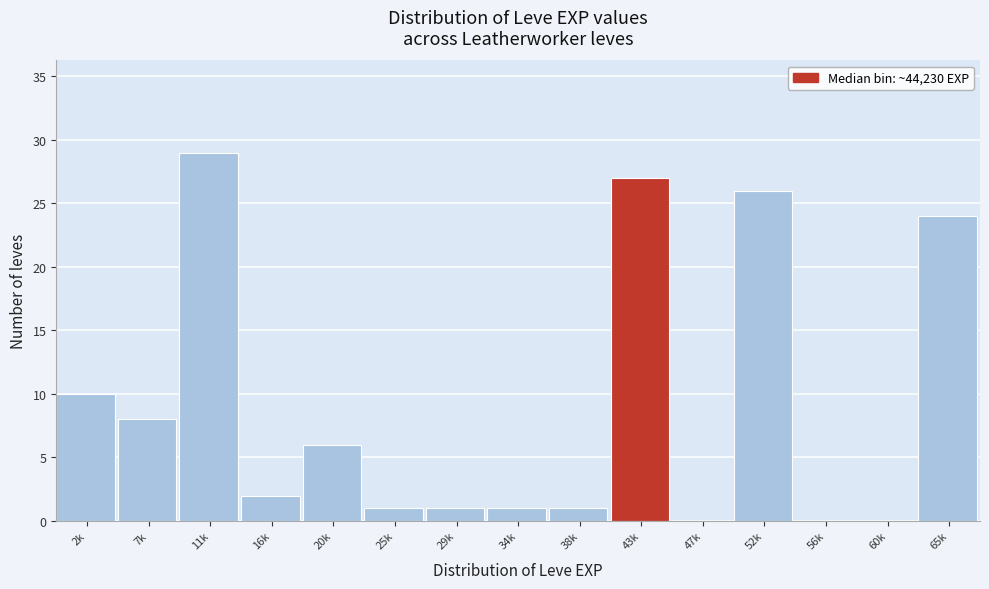

Reading left to right, transcribe all the data shown in this chart.

2k=10	7k=8	11k=29	16k=2	20k=6	25k=1	29k=1	34k=1	38k=1	43k=27	47k=0	52k=26	56k=0	60k=0	65k=24